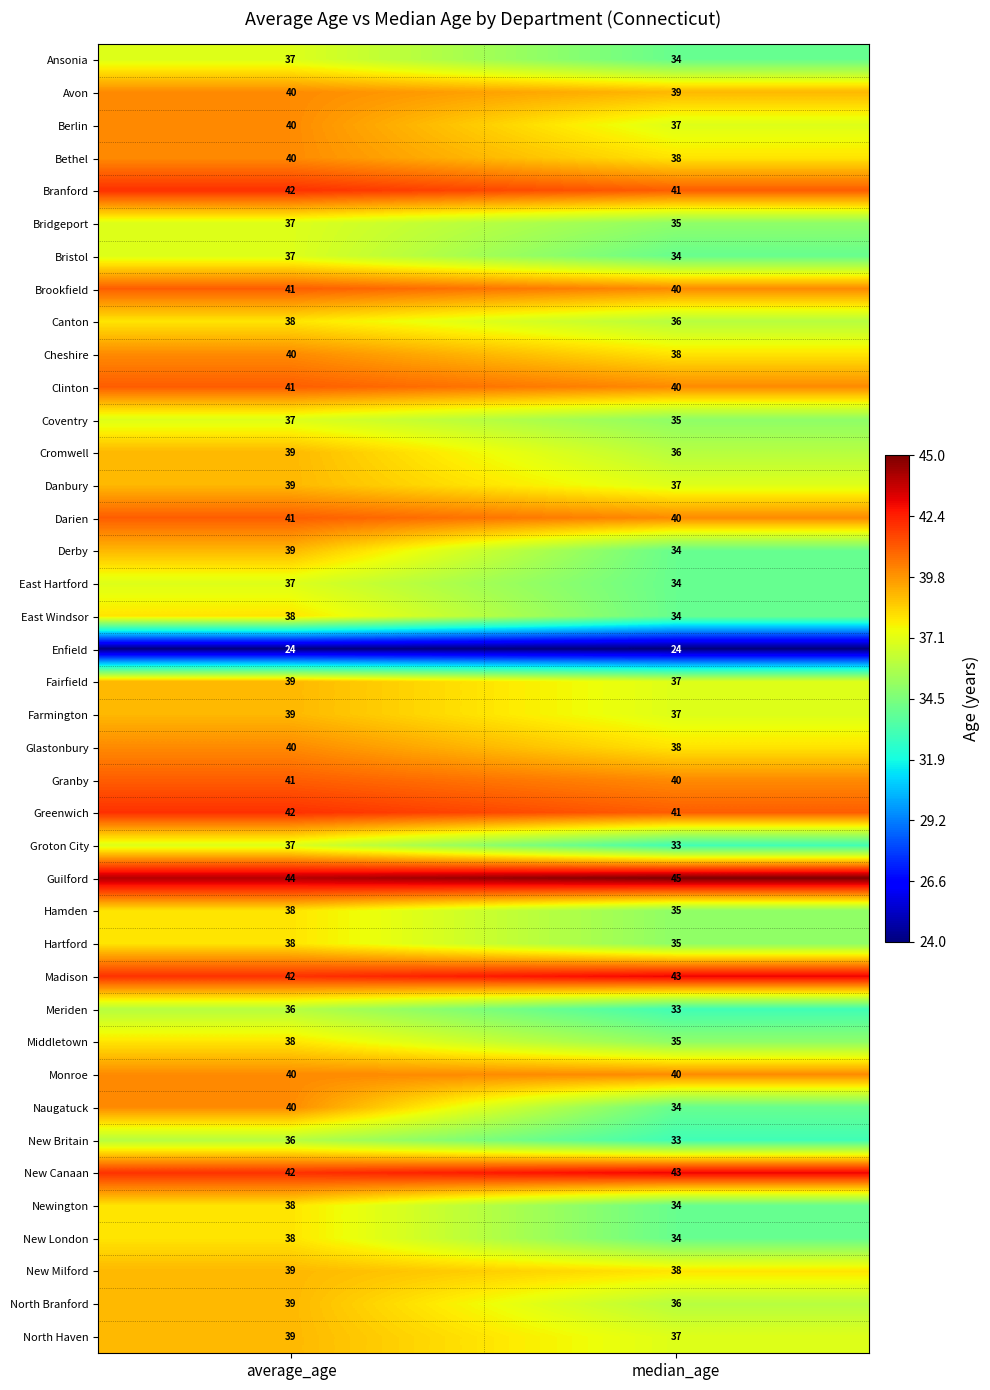

List the labels in order of Brookfield value, smallest first.

median_age, average_age